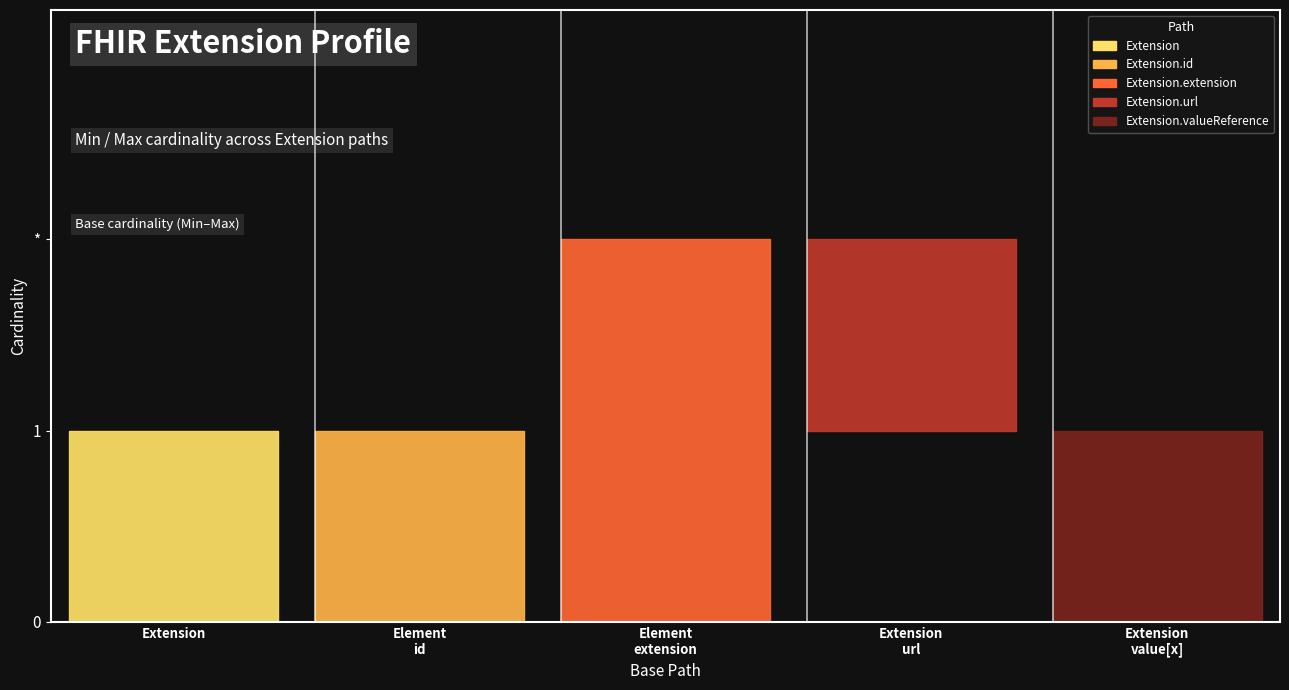

True or false: Min and Max intersect in this chart.

False